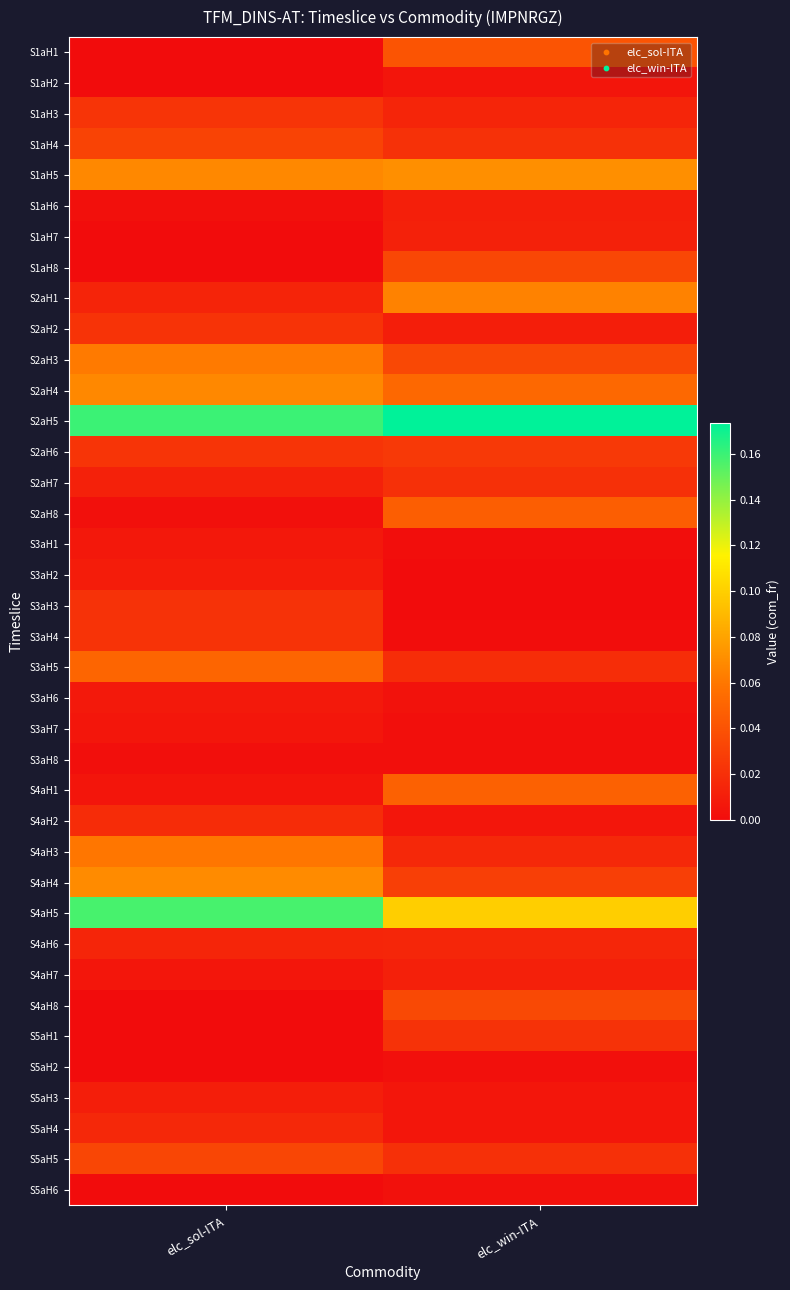

What is the difference between the highest and lowest values at elc_sol-ITA?

0.2